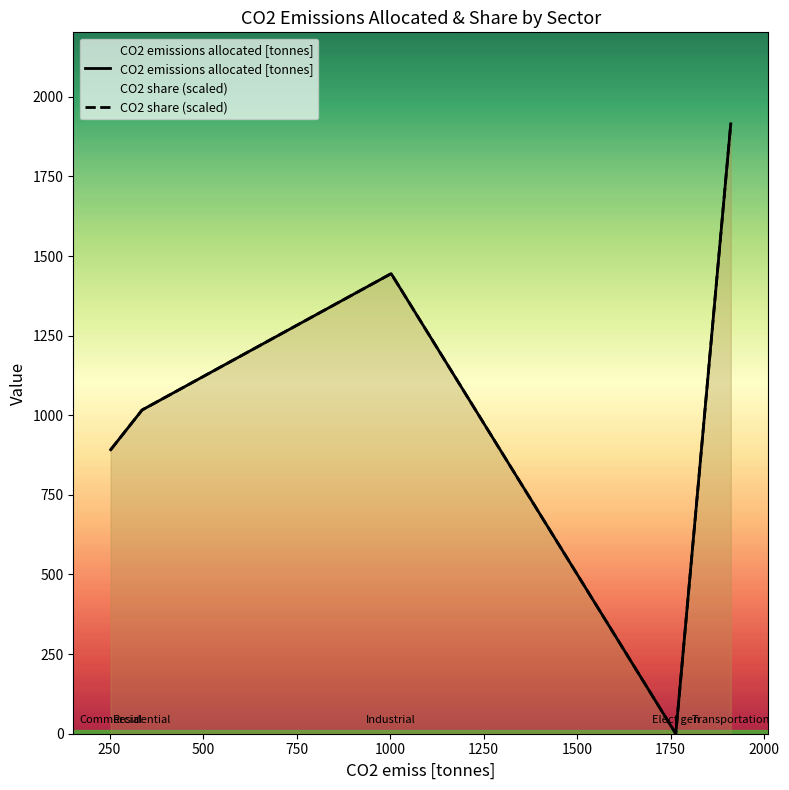

True or false: CO2 share (scaled) and CO2 emissions allocated [tonnes] intersect in this chart.

False